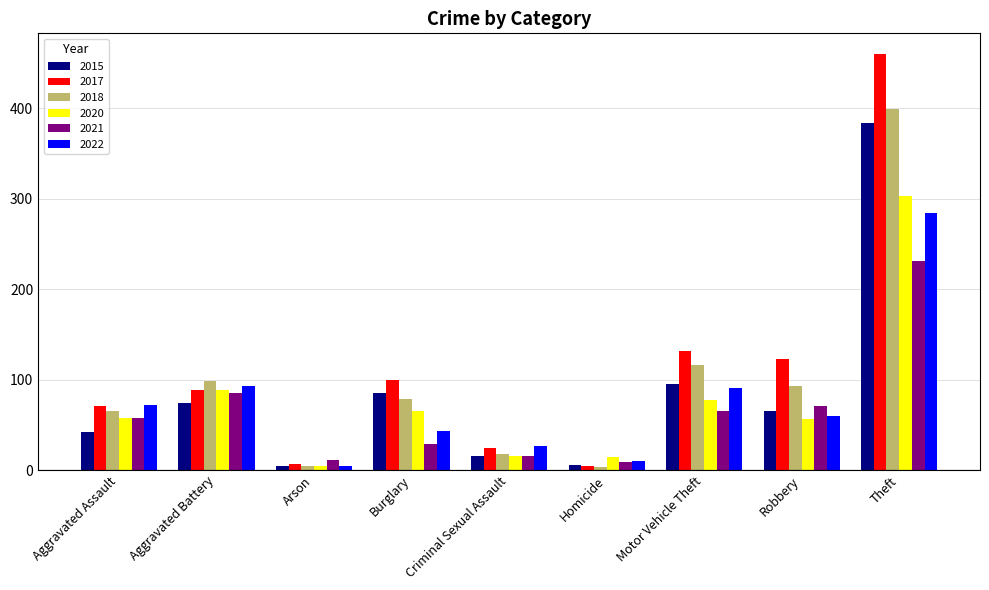

True or false: 2015 has a value of 137 at Burglary.

False